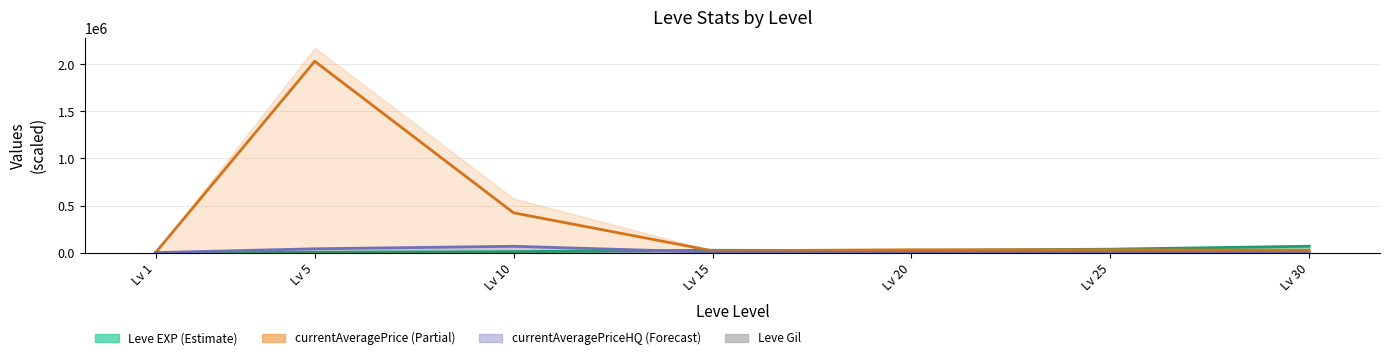

Reading left to right, list all the values displayed in this chart.

Leve EXP: 630.0	3600.0	9990.0	24790.0	21600.0	36390.0	67730.0
currentAveragePrice: 57.8	2032266.6	422286.5	19270.6	29899.0	29899.0	25499.0
currentAveragePriceHQ: 0.0	40500.0	67001.3	5000.0	1004.0	2629.2	0.0
Leve Gil: 113.0	139.0	293.0	529.0	290.0	485.0	463.0